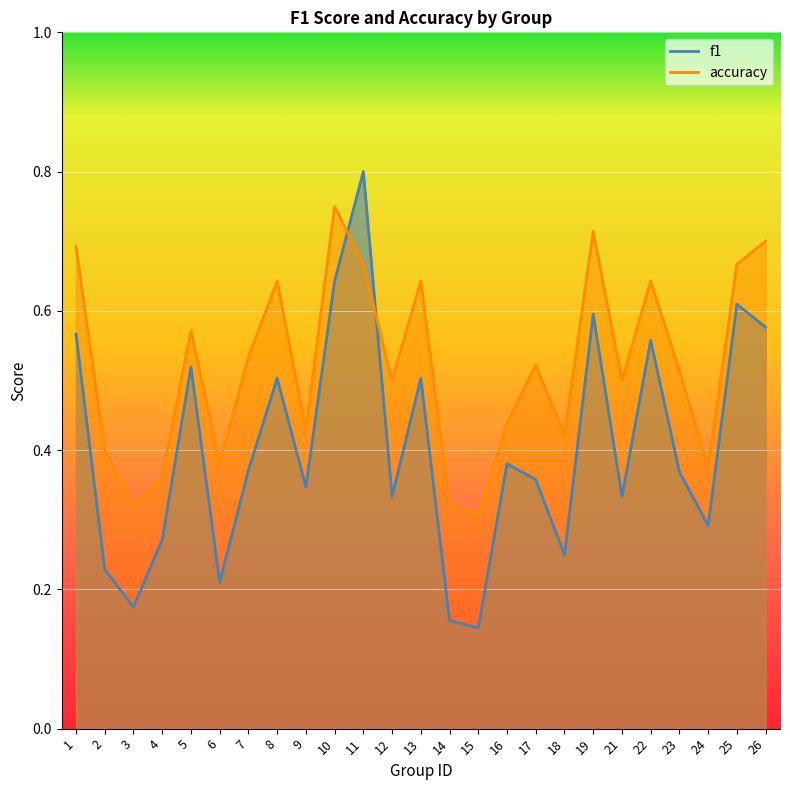

What is the value of the f1 point at the 23rd from the left?

0.3